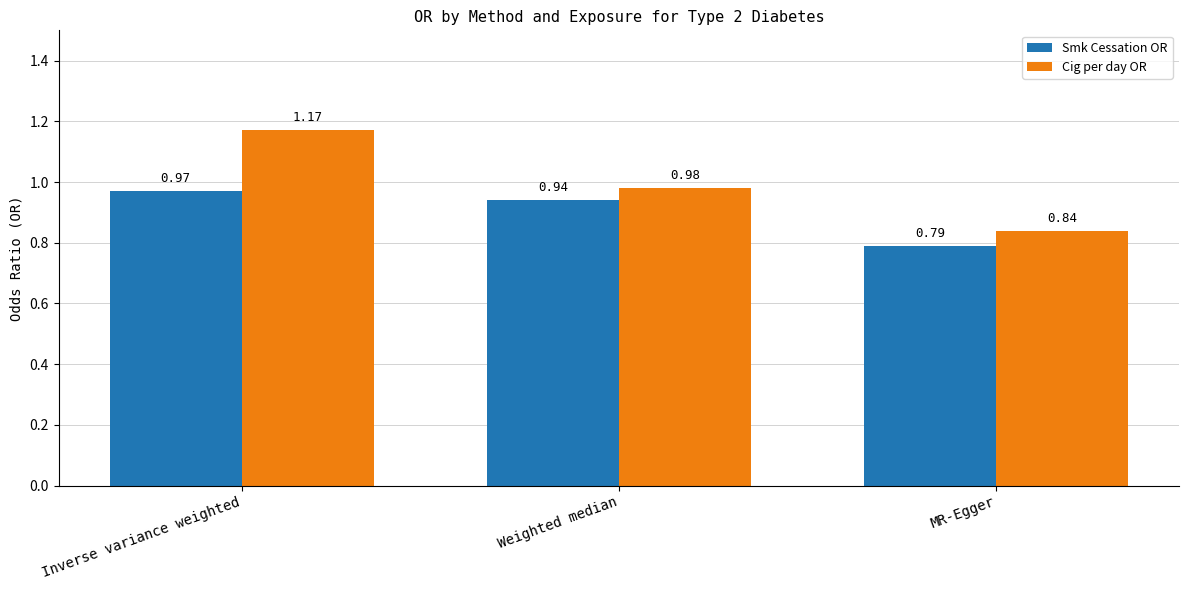

List the series in order of their peak value, highest first.

Cig per day OR, Smk Cessation OR